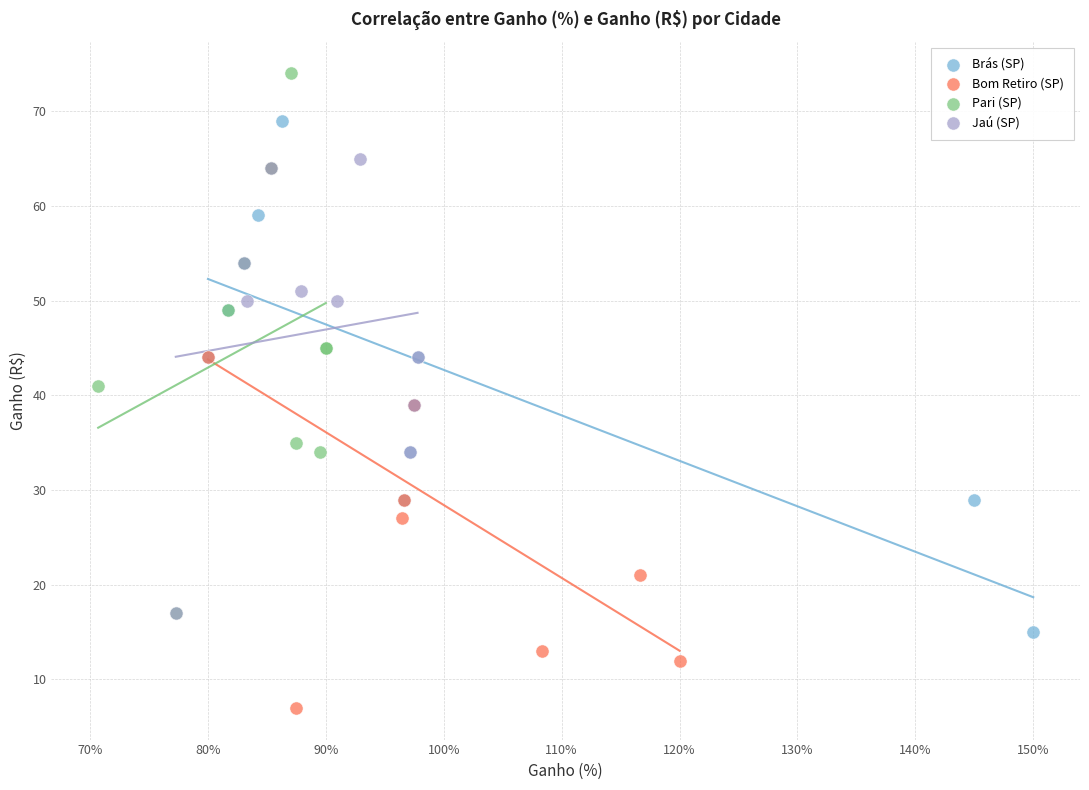

Which series contains the highest Y value?

Pari (SP)